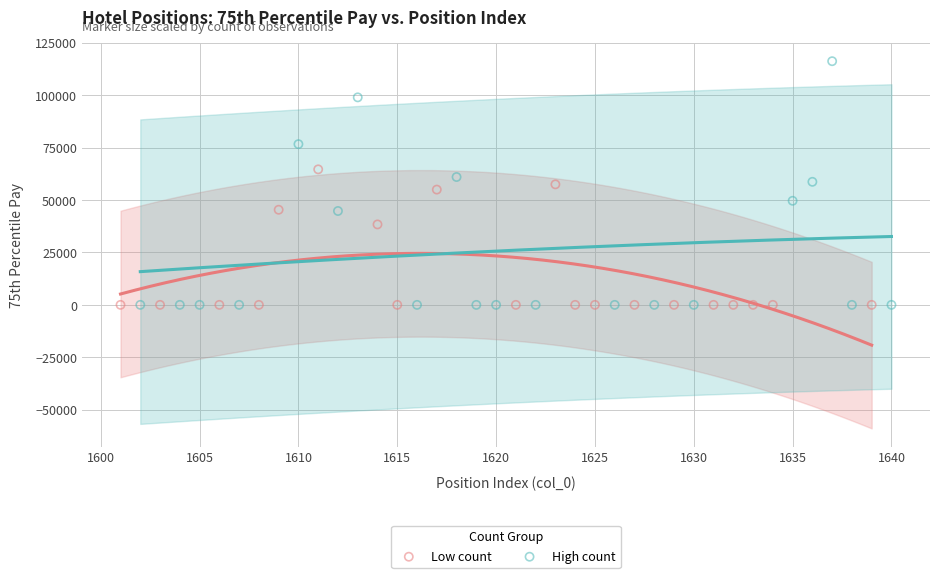

What are all the series names shown in the legend?

Low count, High count